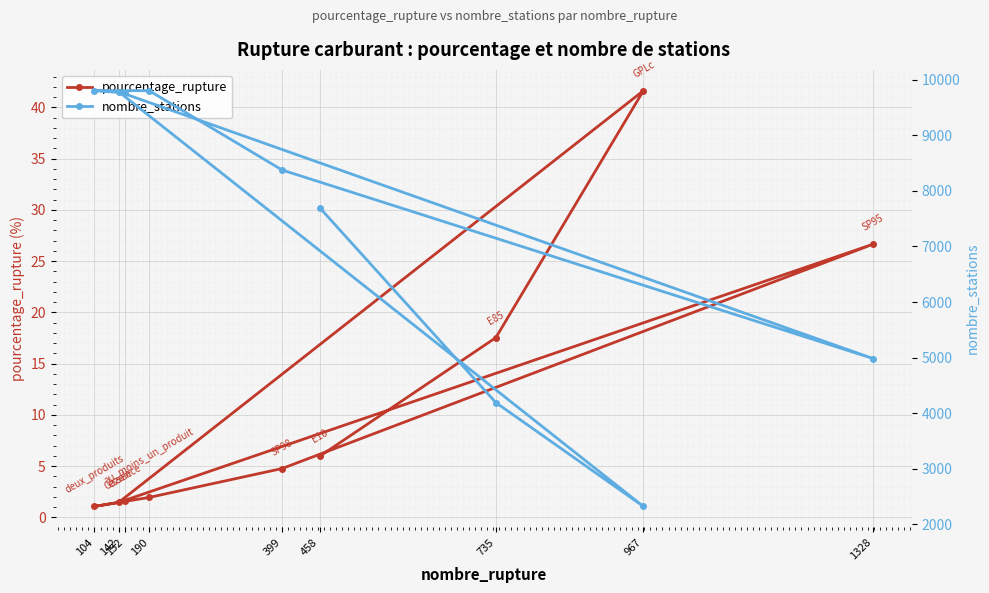

True or false: nombre_stations and pourcentage_rupture cross at least once.

False